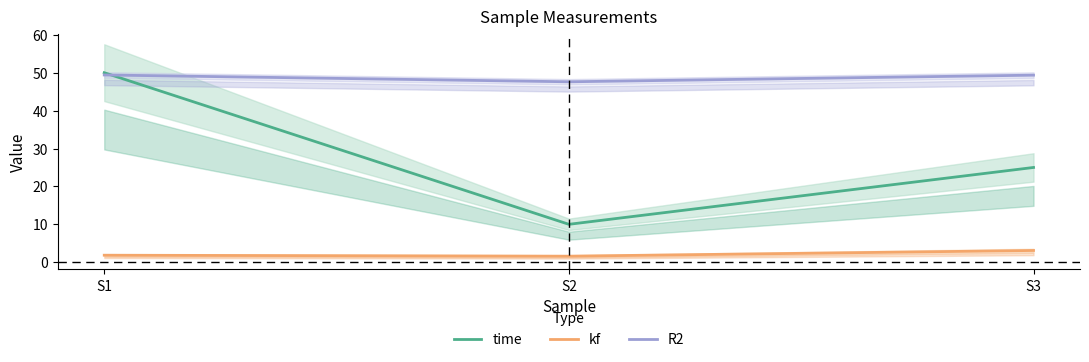

What are all the series names shown in the legend?

time, kf, R2